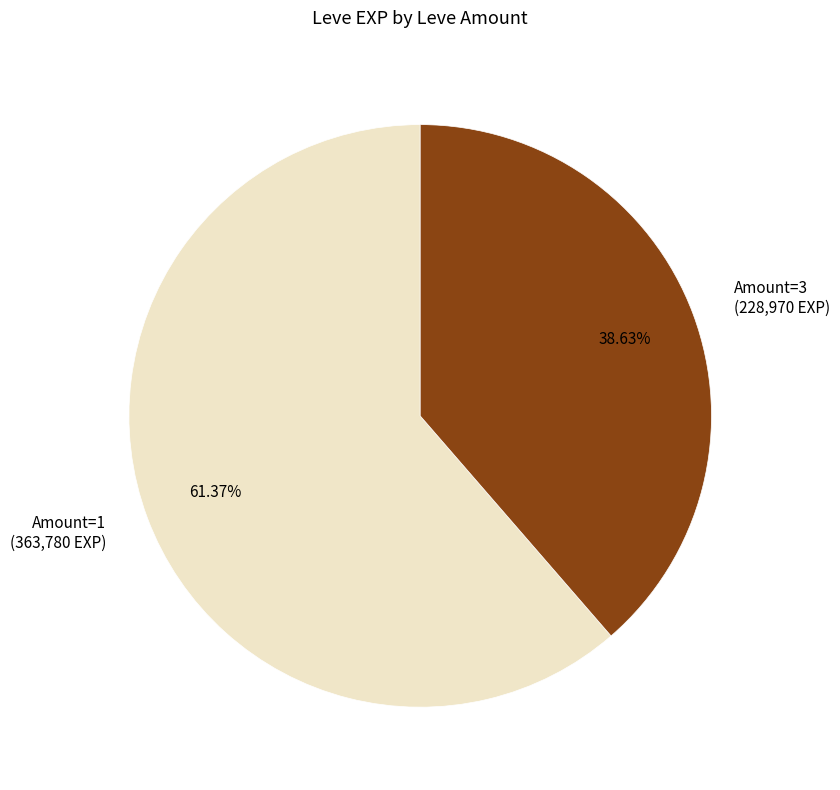

How many slices are in this pie chart?

2